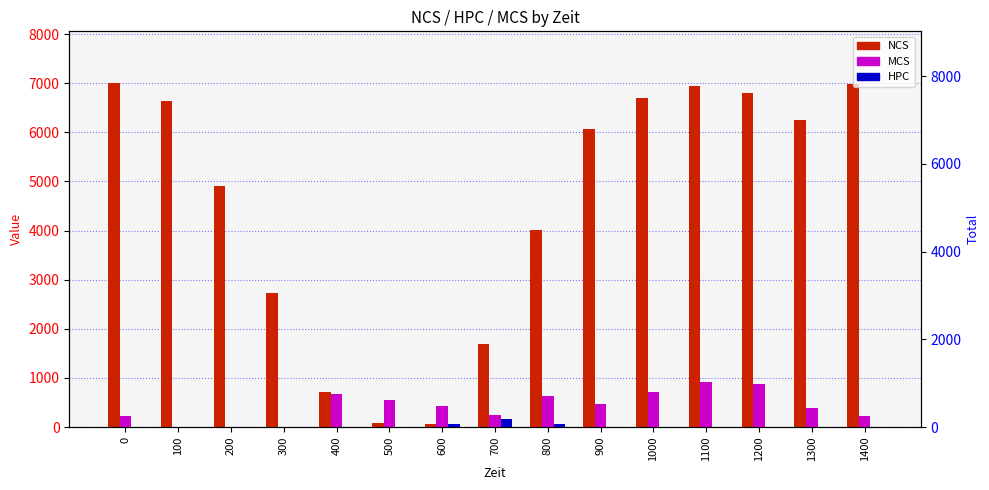

Which label corresponds to the smallest value in the chart?

100